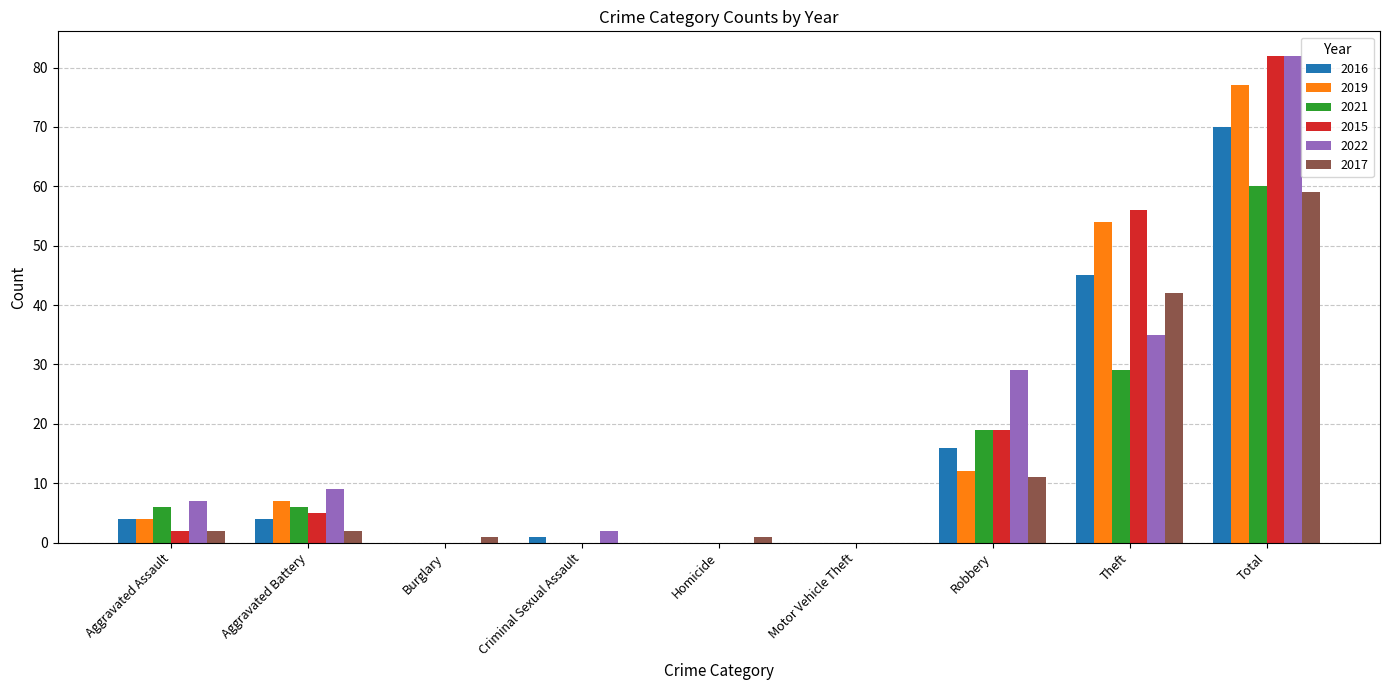

Reading right to left, transcribe all the data shown in this chart.

2016: Total=70	Theft=45	Robbery=16	Motor Vehicle Theft=0	Homicide=0	Criminal Sexual Assault=1	Burglary=0	Aggravated Battery=4	Aggravated Assault=4
2019: Total=77	Theft=54	Robbery=12	Motor Vehicle Theft=0	Homicide=0	Criminal Sexual Assault=0	Burglary=0	Aggravated Battery=7	Aggravated Assault=4
2021: Total=60	Theft=29	Robbery=19	Motor Vehicle Theft=0	Homicide=0	Criminal Sexual Assault=0	Burglary=0	Aggravated Battery=6	Aggravated Assault=6
2015: Total=82	Theft=56	Robbery=19	Motor Vehicle Theft=0	Homicide=0	Criminal Sexual Assault=0	Burglary=0	Aggravated Battery=5	Aggravated Assault=2
2022: Total=82	Theft=35	Robbery=29	Motor Vehicle Theft=0	Homicide=0	Criminal Sexual Assault=2	Burglary=0	Aggravated Battery=9	Aggravated Assault=7
2017: Total=59	Theft=42	Robbery=11	Motor Vehicle Theft=0	Homicide=1	Criminal Sexual Assault=0	Burglary=1	Aggravated Battery=2	Aggravated Assault=2